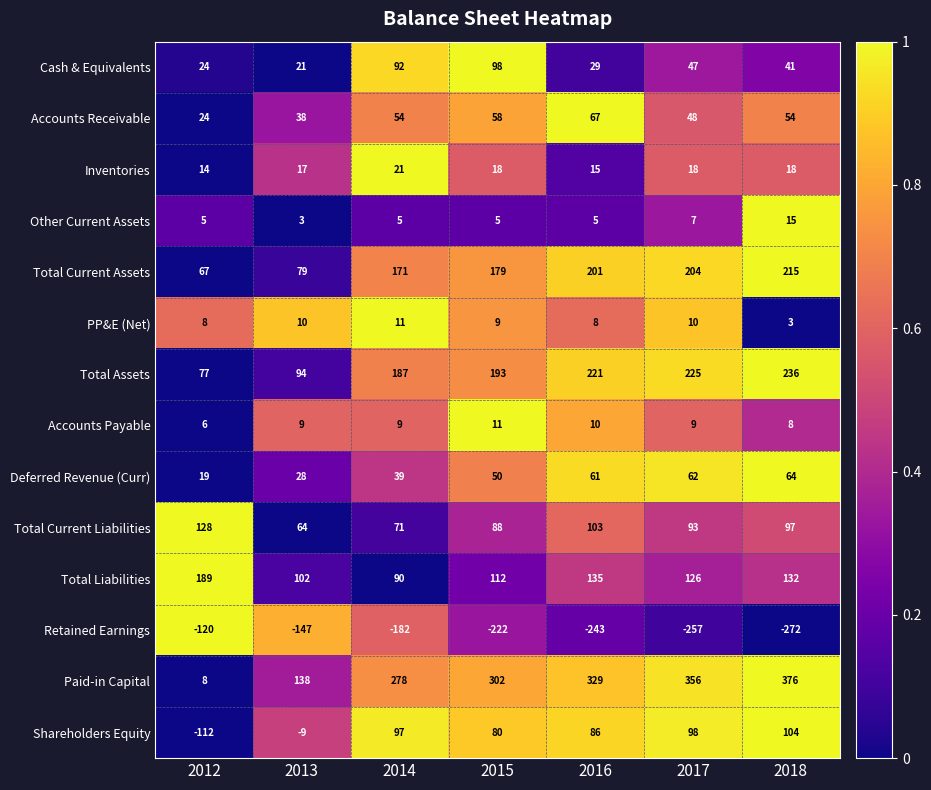

What is the average value of the Total Assets series?

176